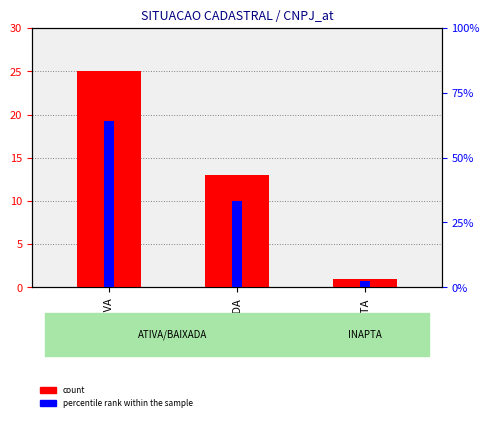

What is the difference between the percentile rank within the sample values at BAIXADA and INAPTA?

30.7